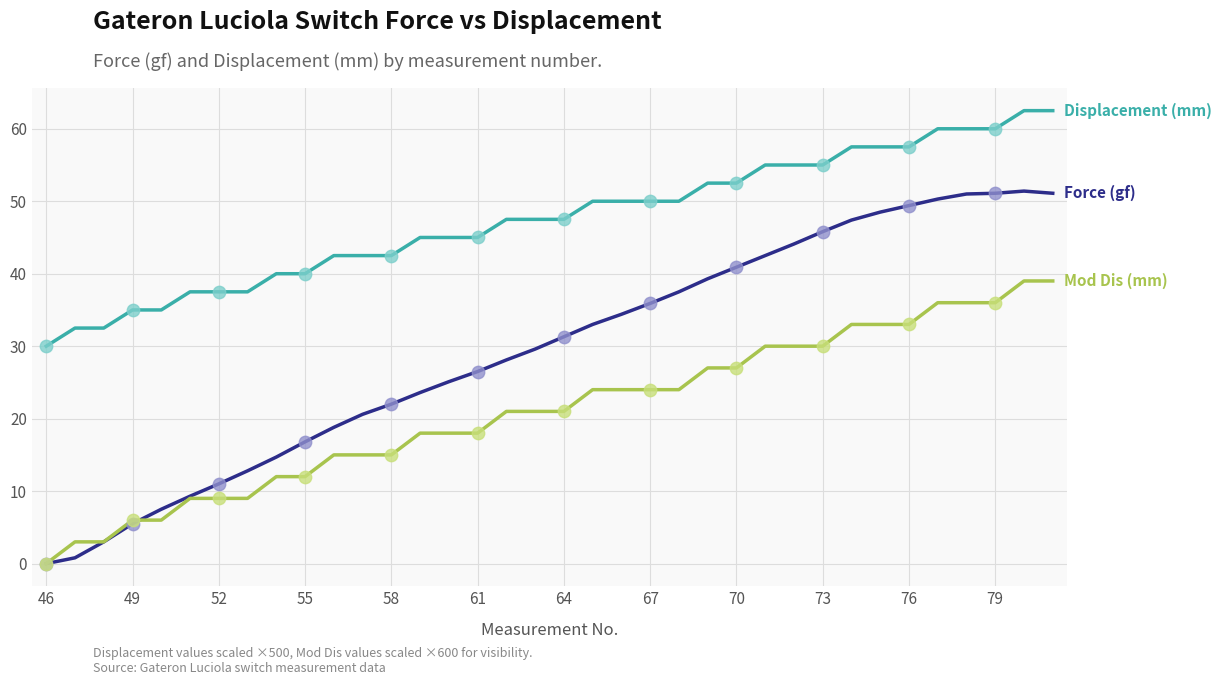

What is the maximum value shown in the chart?

62.5